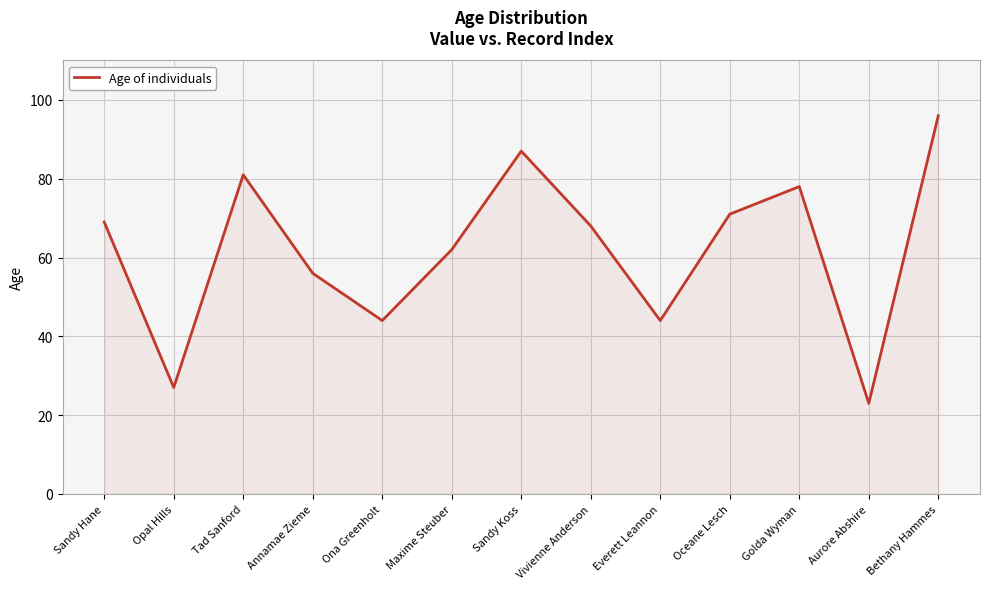

Where is the first local minimum?

Opal Hills